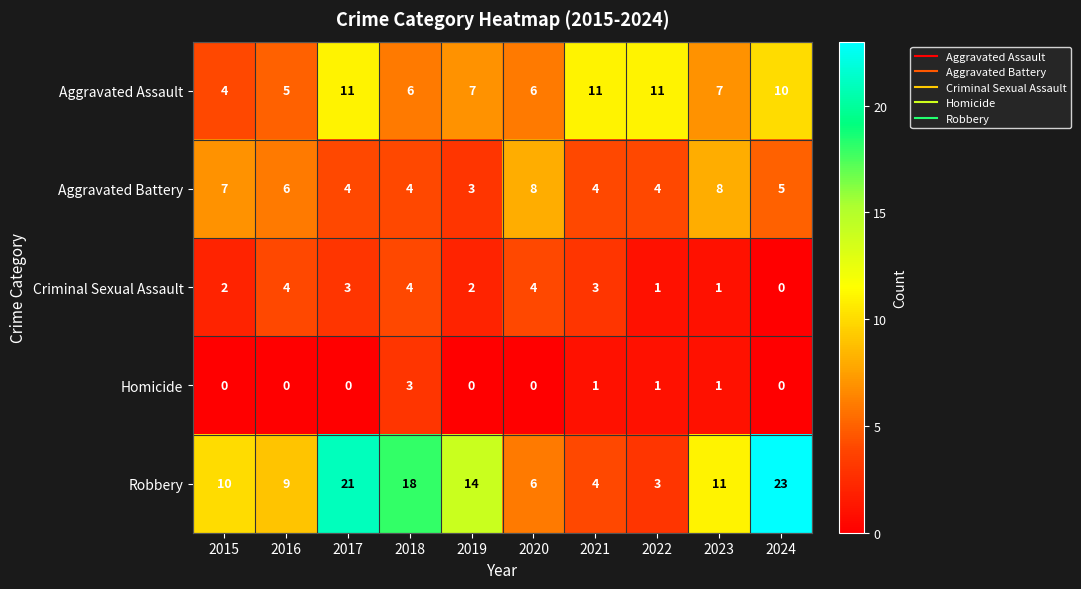

What is the greatest value displayed?

23